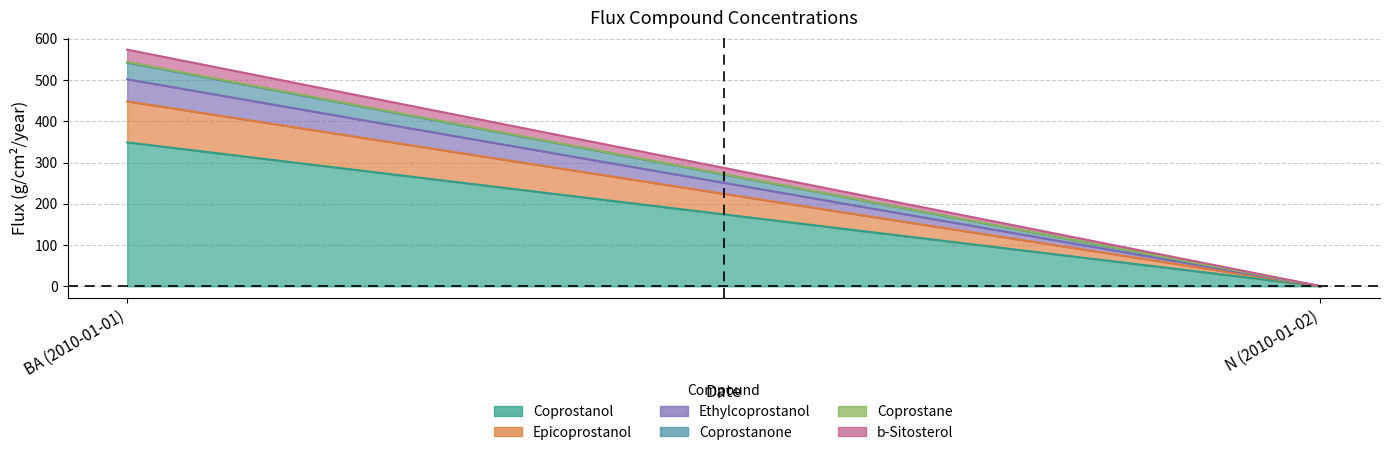

What is the sum of all Coprostane values?

1.5